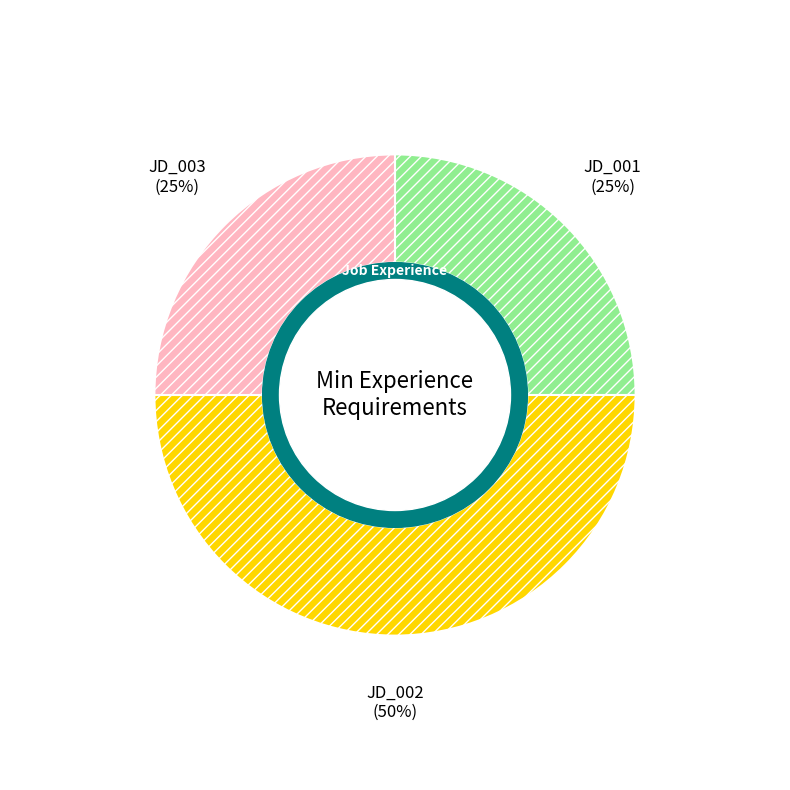

Which has a higher value, JD_003 or JD_002?

JD_002